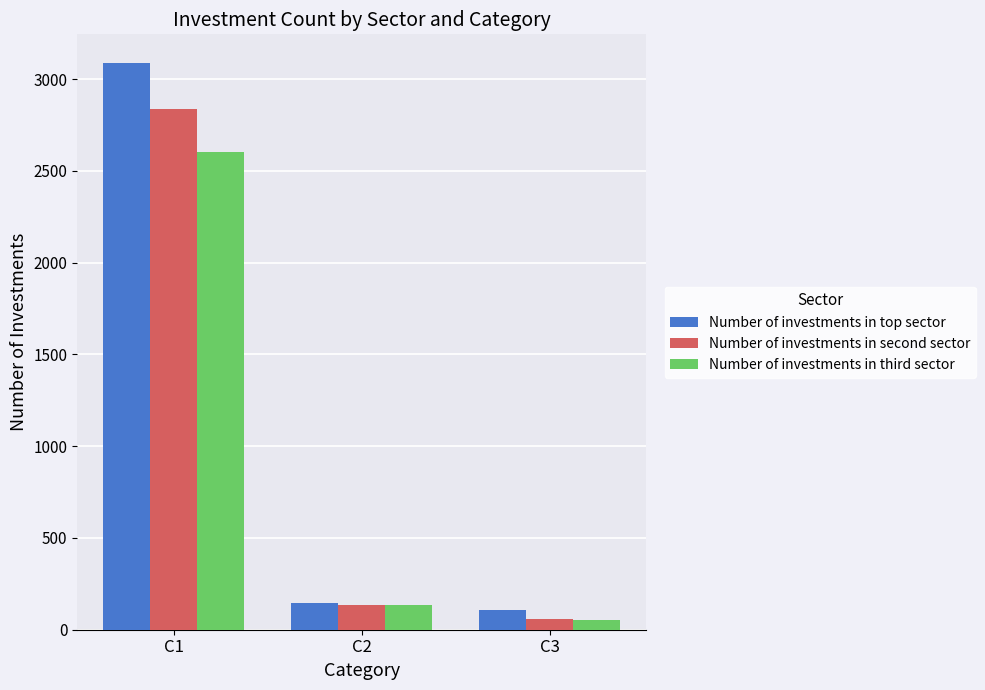

How many bars are there in total?

9